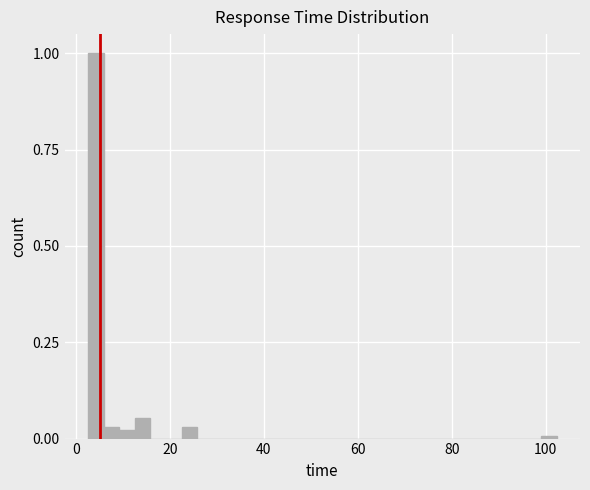

Read against the x-axis, roughly where is the centre of the tallest bar?

4